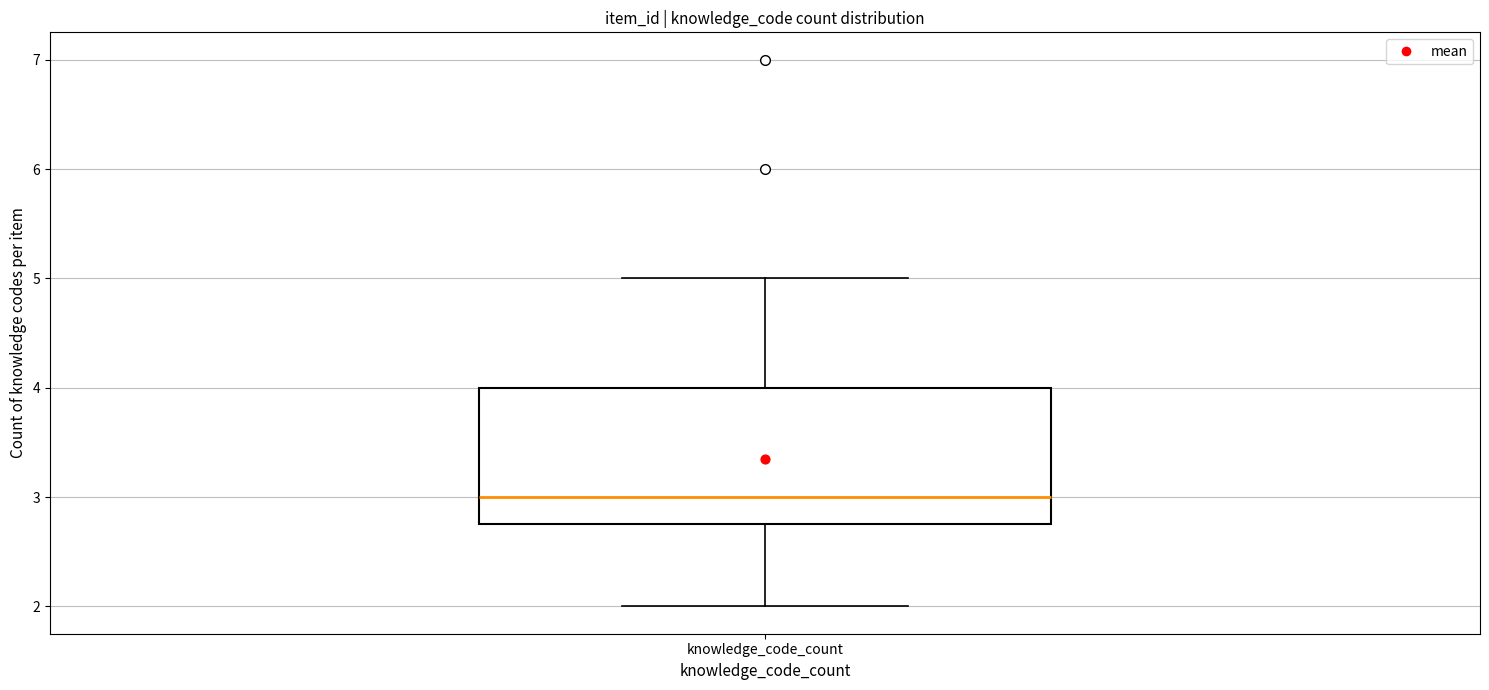

Transcribe this box plot: give where the median line is, the range the box spans, and where the two whiskers end, as read against the y-axis. The values are not printed on the chart, so give them approximately, as read against the axis.

median 3.0, box 2.8 to 4.0, whiskers 2.0 to 5.0